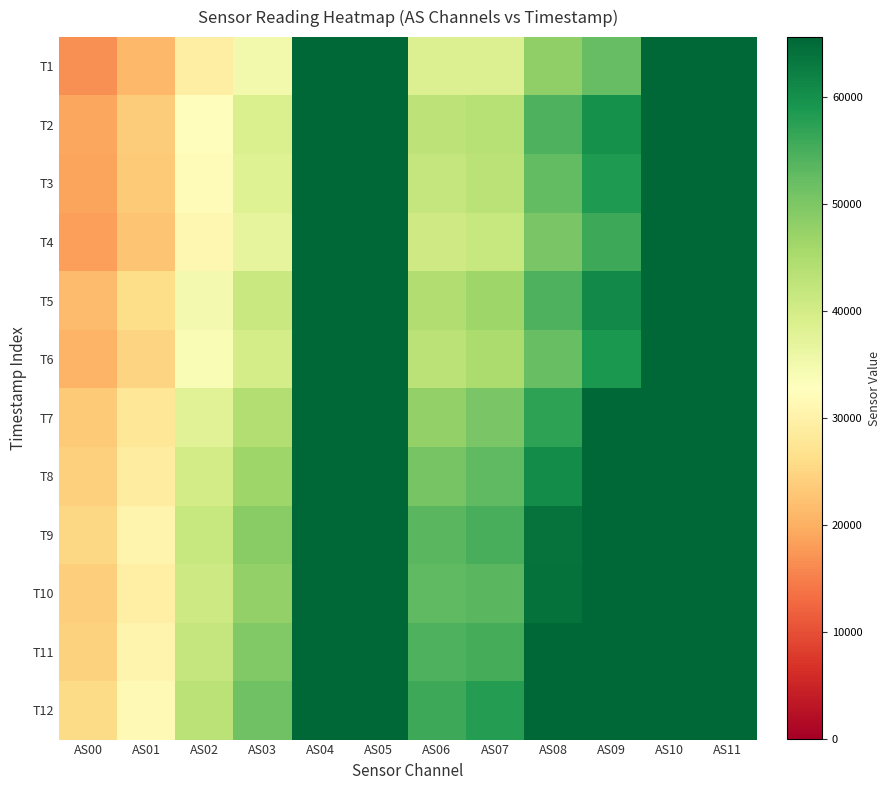

At which category is the sum across all series the highest?

AS04